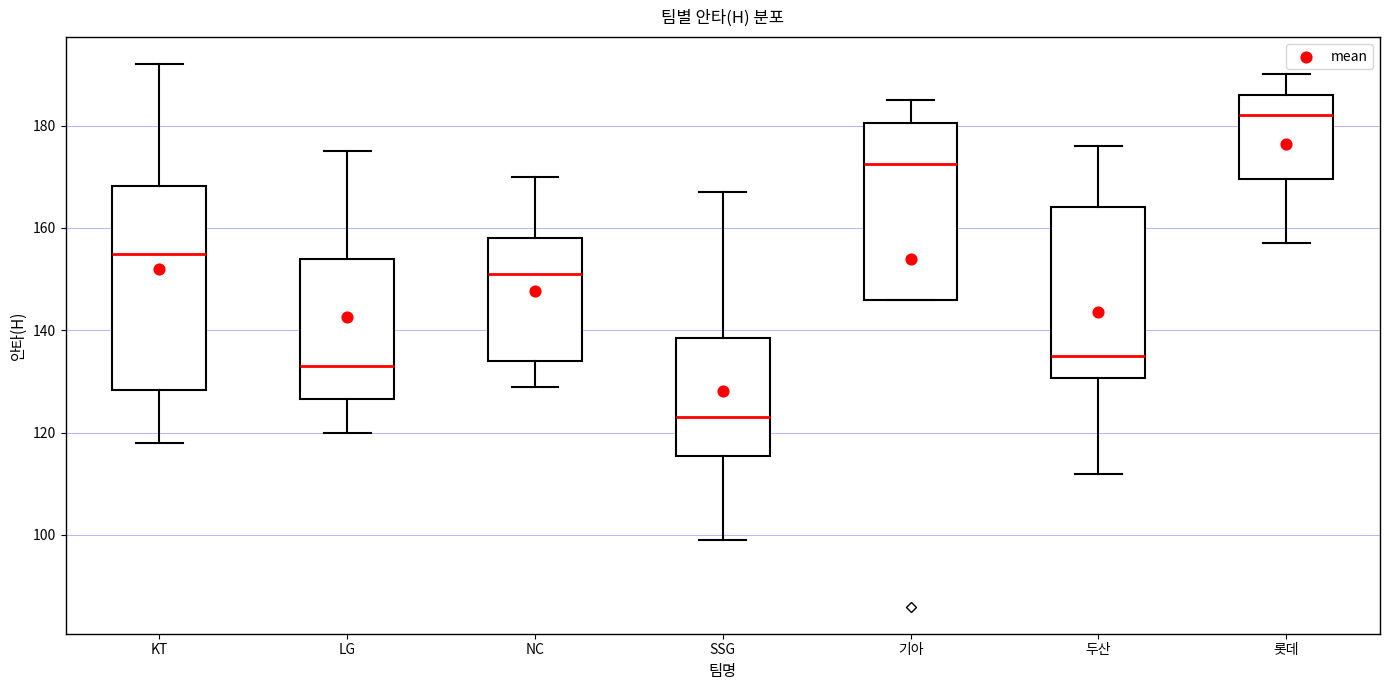

Reading left to right, transcribe this box plot: for each box, give where its median line is, the range the box spans, and where its two whiskers end, as read against the y-axis. The values are not printed on the chart, so give them approximately, as read against the axis.

KT: median 156, box 128 to 168, whiskers 118 to 192
LG: median 134, box 126 to 154, whiskers 120 to 176
NC: median 152, box 134 to 158, whiskers 130 to 170
SSG: median 124, box 116 to 138, whiskers 100 to 168
기아: median 172, box 146 to 180, whiskers 146 to 186
두산: median 136, box 130 to 164, whiskers 112 to 176
롯데: median 182, box 170 to 186, whiskers 158 to 190